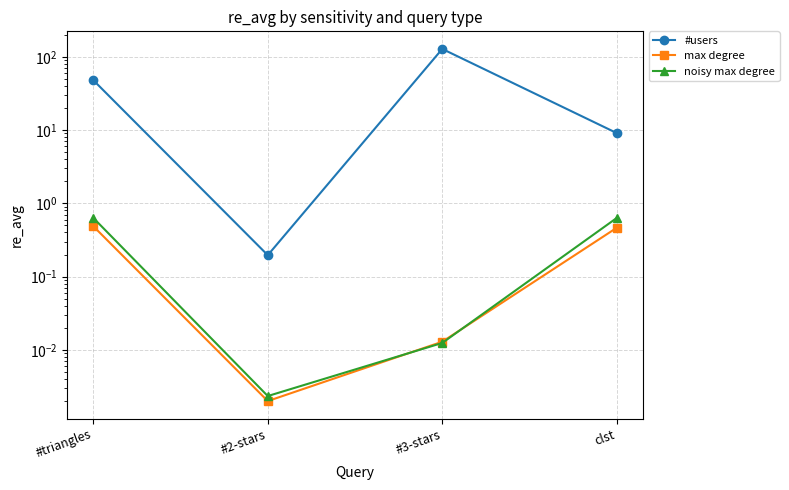

Between #2-stars and clst, which series saw the biggest shift?

#users